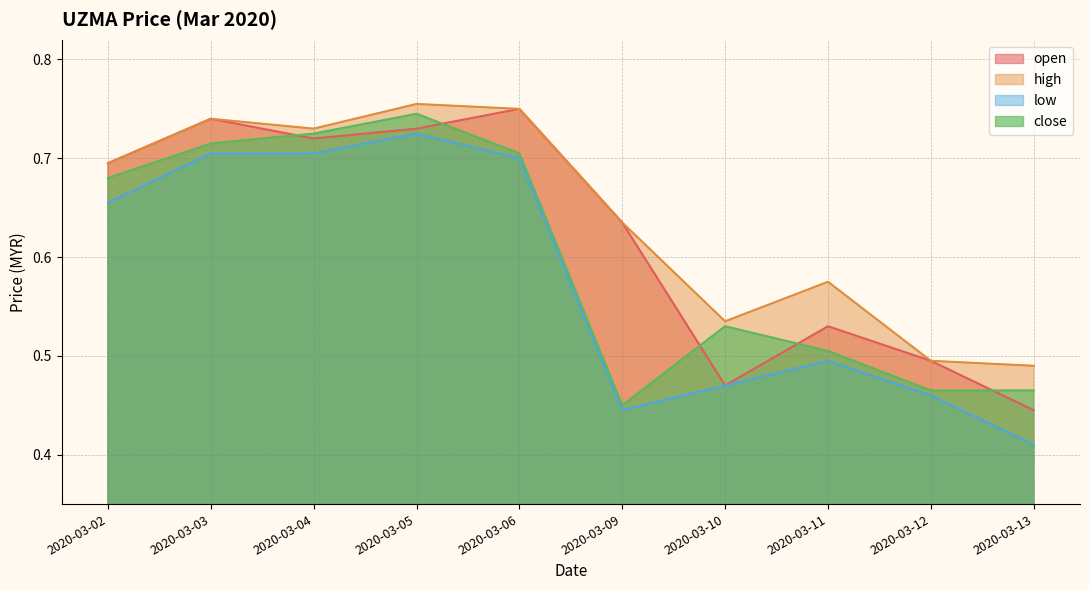

List the labels in order of high value, smallest first.

2020-03-13, 2020-03-12, 2020-03-10, 2020-03-11, 2020-03-09, 2020-03-02, 2020-03-04, 2020-03-03, 2020-03-06, 2020-03-05